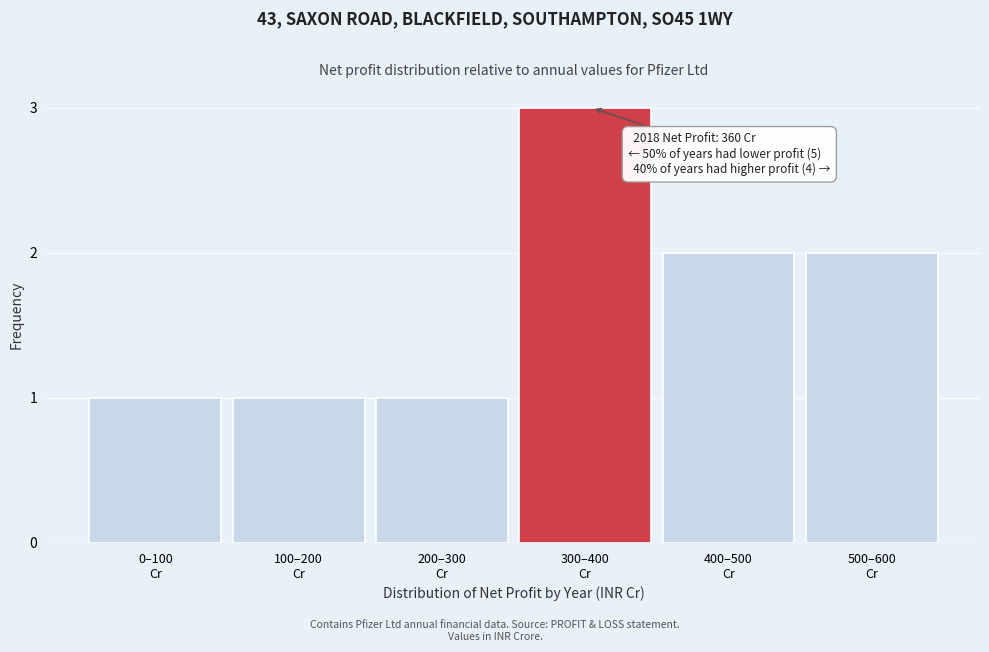

Reading right to left, extract all data points from this chart.

2	2	3	1	1	1